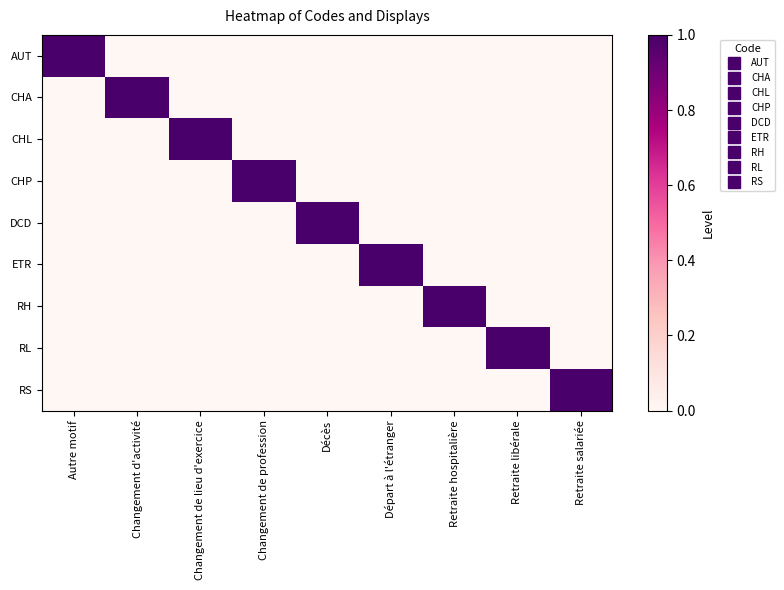

Reading left to right, what are all the values shown in this chart?

AUT: Autre motif=1	Changement d'activité=0	Changement de lieu d'exercice=0	Changement de profession=0	Décès=0	Départ à l'étranger=0	Retraite hospitalière=0	Retraite libérale=0	Retraite salariée=0
CHA: Autre motif=0	Changement d'activité=1	Changement de lieu d'exercice=0	Changement de profession=0	Décès=0	Départ à l'étranger=0	Retraite hospitalière=0	Retraite libérale=0	Retraite salariée=0
CHL: Autre motif=0	Changement d'activité=0	Changement de lieu d'exercice=1	Changement de profession=0	Décès=0	Départ à l'étranger=0	Retraite hospitalière=0	Retraite libérale=0	Retraite salariée=0
CHP: Autre motif=0	Changement d'activité=0	Changement de lieu d'exercice=0	Changement de profession=1	Décès=0	Départ à l'étranger=0	Retraite hospitalière=0	Retraite libérale=0	Retraite salariée=0
DCD: Autre motif=0	Changement d'activité=0	Changement de lieu d'exercice=0	Changement de profession=0	Décès=1	Départ à l'étranger=0	Retraite hospitalière=0	Retraite libérale=0	Retraite salariée=0
ETR: Autre motif=0	Changement d'activité=0	Changement de lieu d'exercice=0	Changement de profession=0	Décès=0	Départ à l'étranger=1	Retraite hospitalière=0	Retraite libérale=0	Retraite salariée=0
RH: Autre motif=0	Changement d'activité=0	Changement de lieu d'exercice=0	Changement de profession=0	Décès=0	Départ à l'étranger=0	Retraite hospitalière=1	Retraite libérale=0	Retraite salariée=0
RL: Autre motif=0	Changement d'activité=0	Changement de lieu d'exercice=0	Changement de profession=0	Décès=0	Départ à l'étranger=0	Retraite hospitalière=0	Retraite libérale=1	Retraite salariée=0
RS: Autre motif=0	Changement d'activité=0	Changement de lieu d'exercice=0	Changement de profession=0	Décès=0	Départ à l'étranger=0	Retraite hospitalière=0	Retraite libérale=0	Retraite salariée=1